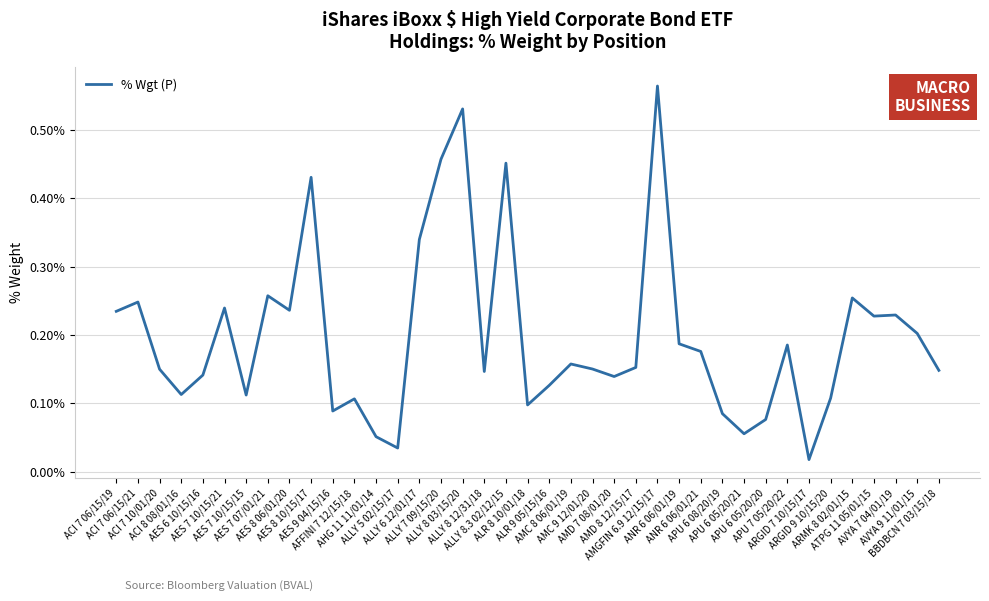

What is the value of the 11th point from the left?

0.1